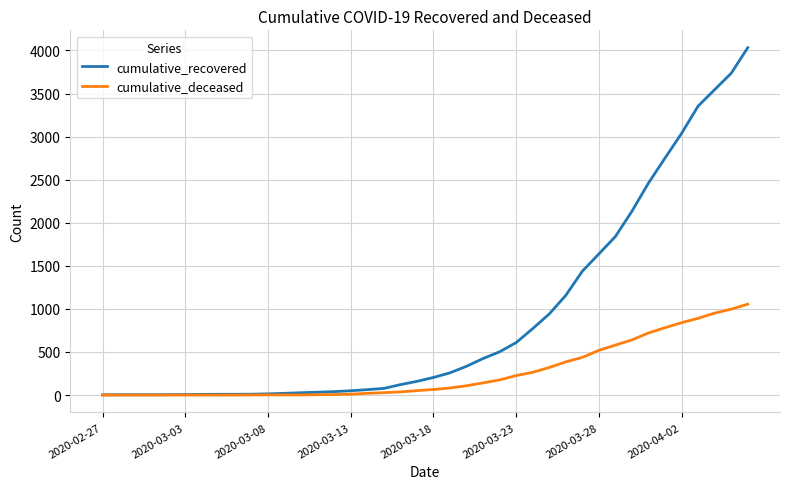

Which series has the largest total across all categories?

cumulative_recovered